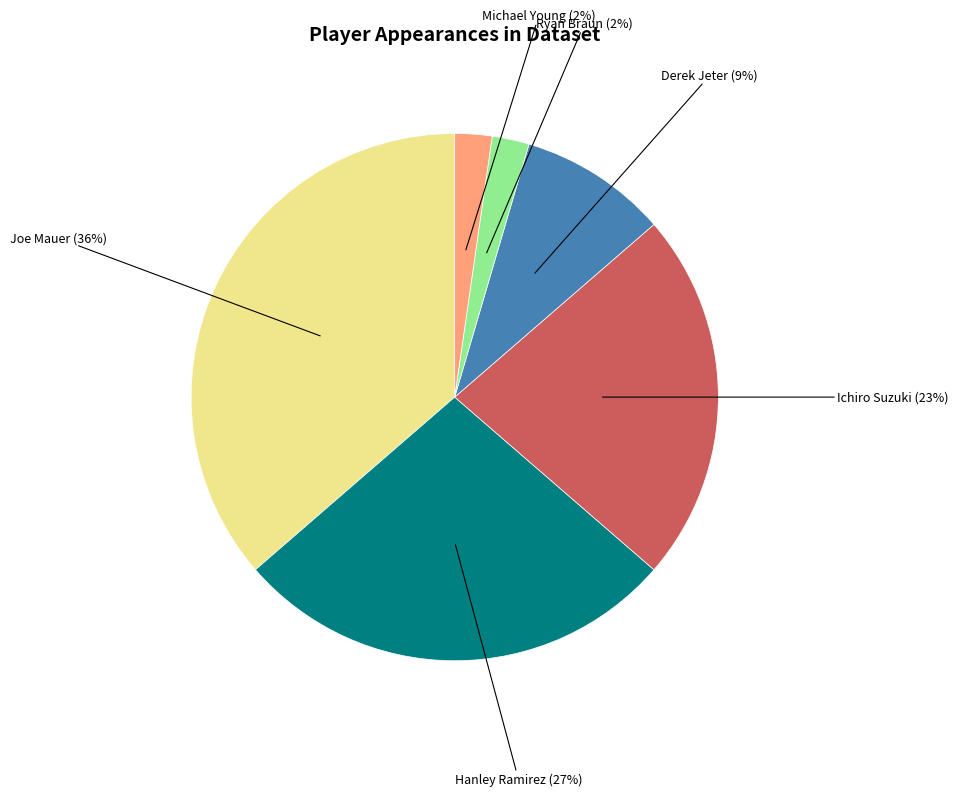

Do Joe Mauer and Ryan Braun together represent more than half of the pie?

No